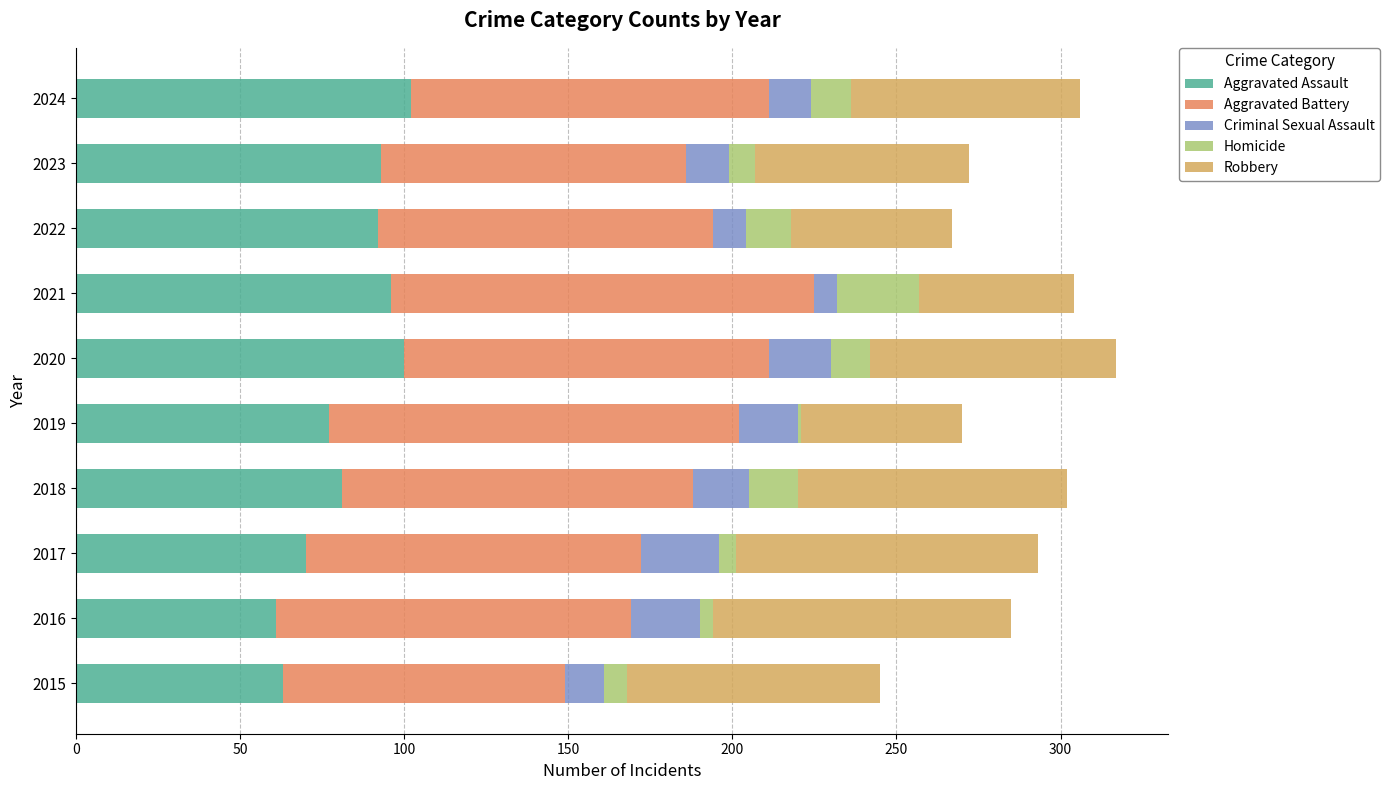

What is the total value across all series at 2024?

306